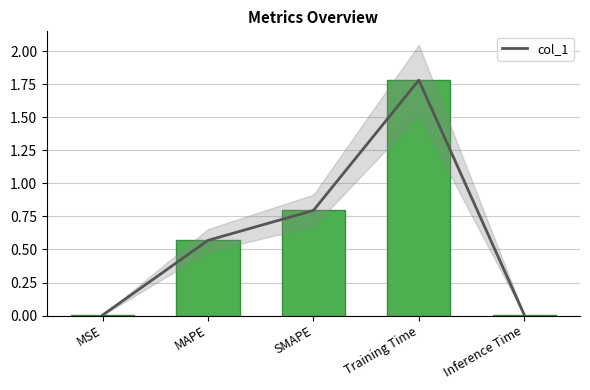

What is the difference between the values at Inference Time and Training Time?

1.8